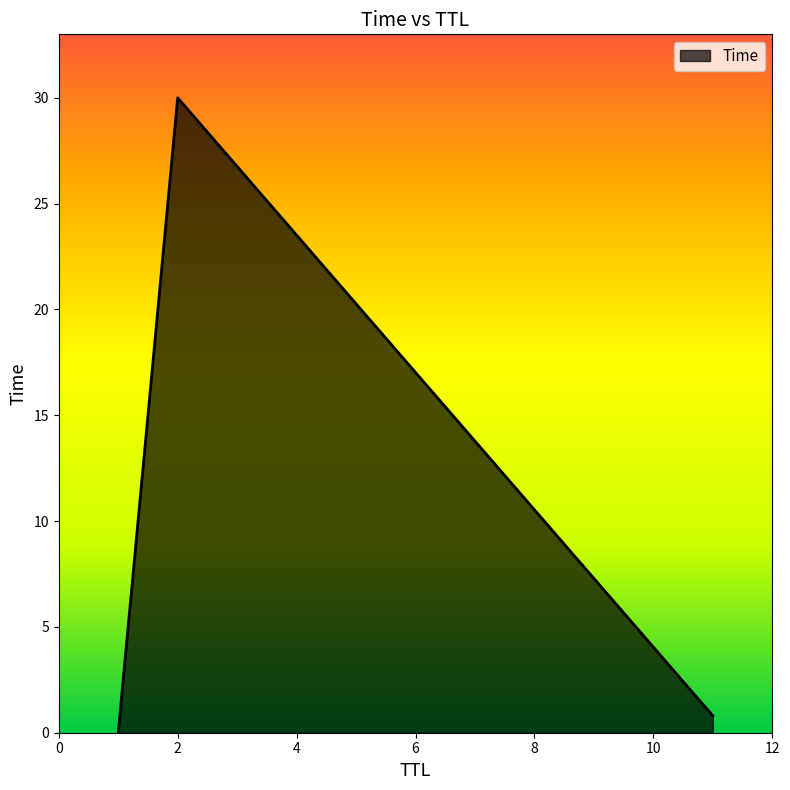

Does the chart have visible grid lines?

No